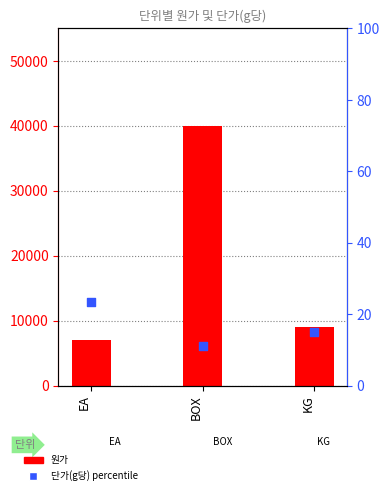

At how many categories does at least one series exceed 9125?

1